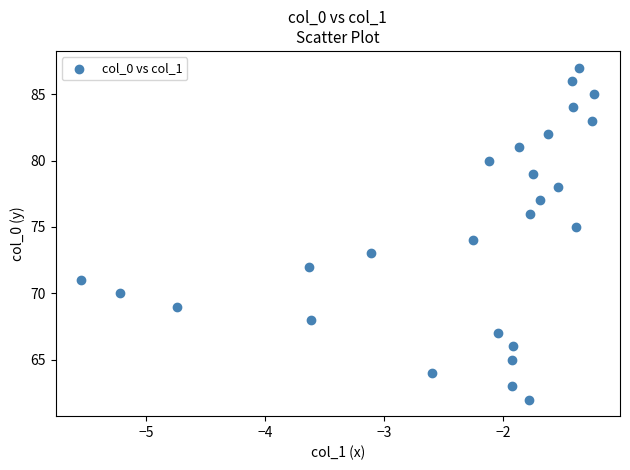

What is the range of Y values (max minus min)?

25